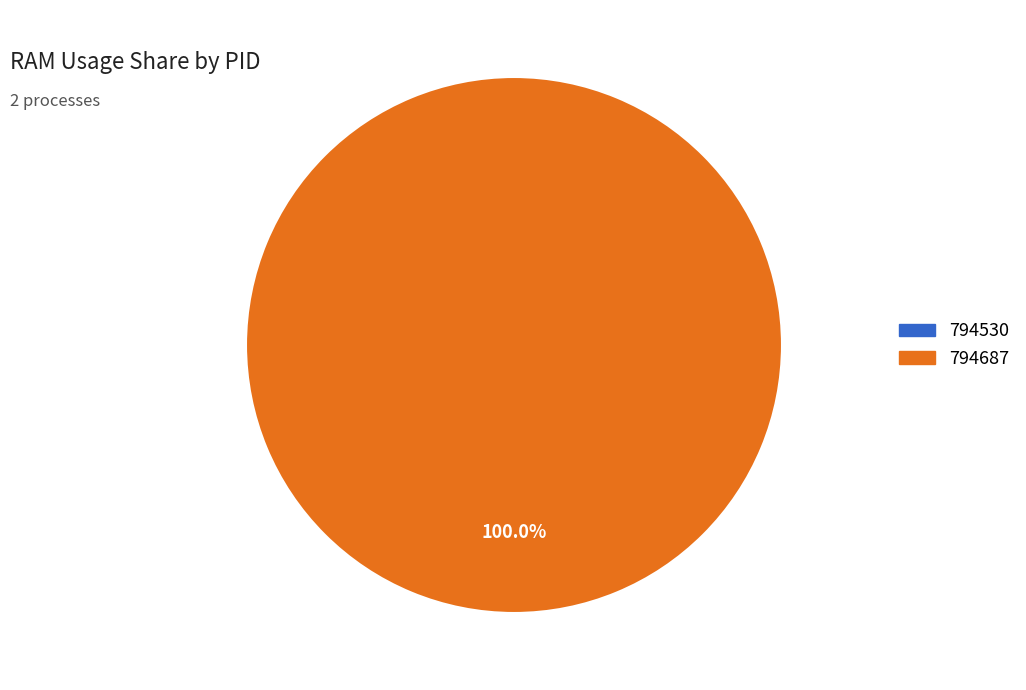

To the nearest percent, what is the difference between the 794687 and 794530 slice percentages?

100%